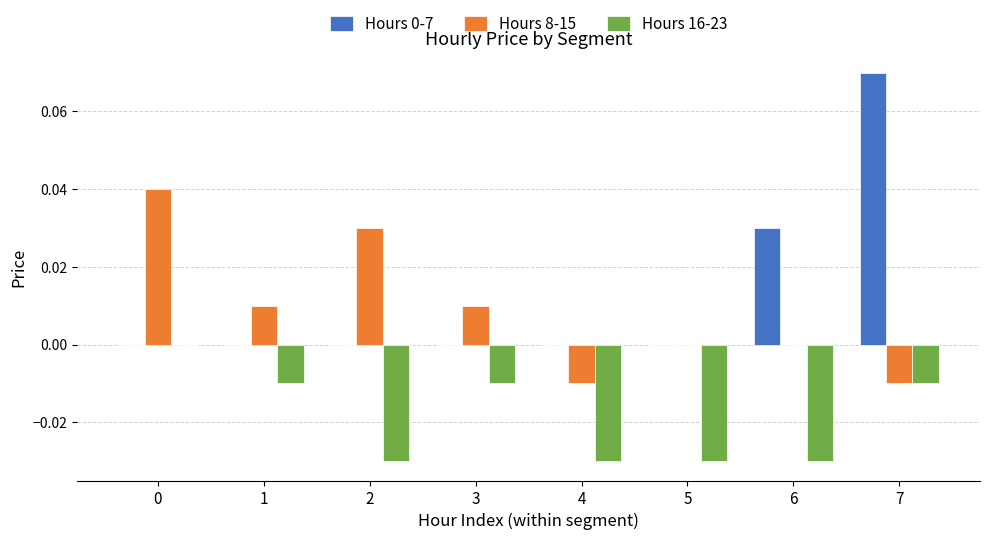

The value of Hours 8-15 at 4 is -0.0. True or false?

True